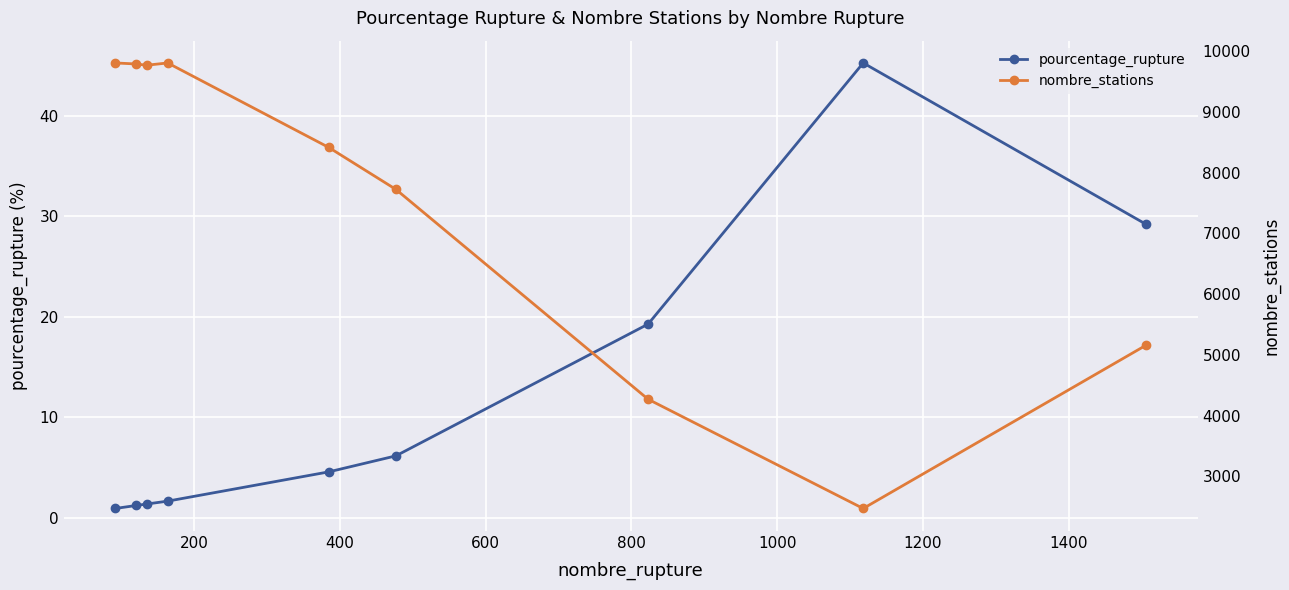

How many categories are shown in the chart?

9